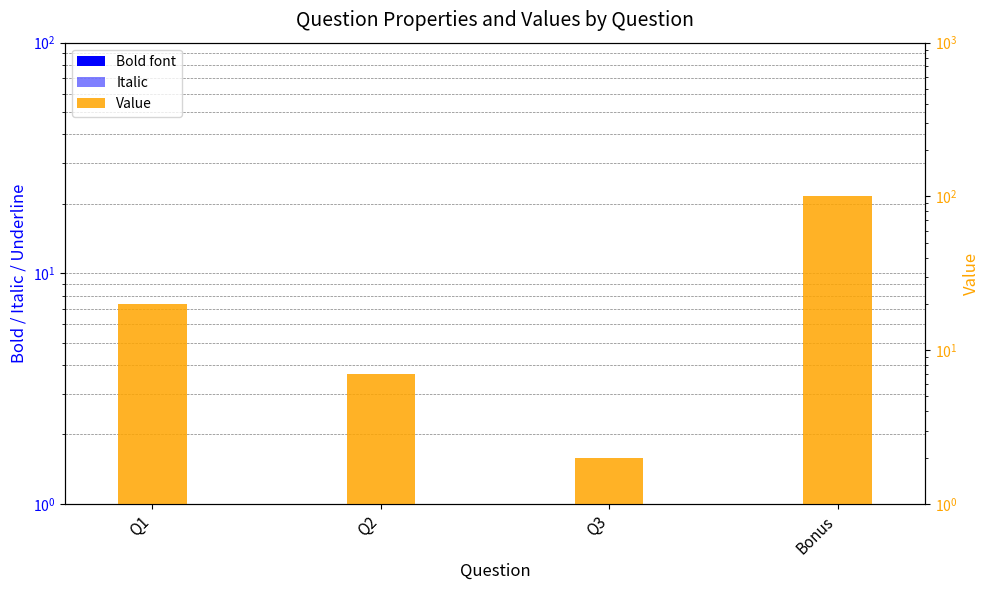

At how many categories does at least one series exceed 97?

1